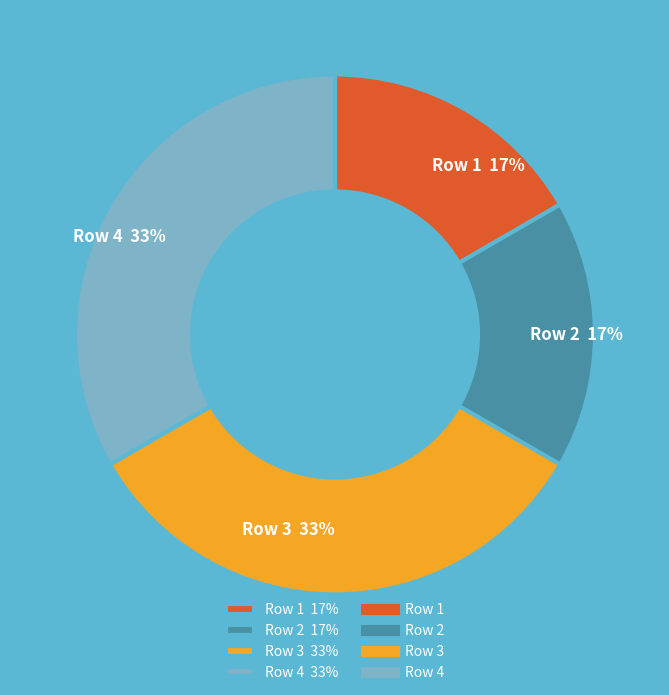

To the nearest percent, what is the combined percentage of Row 4 33% and Row 1 17%?

50%